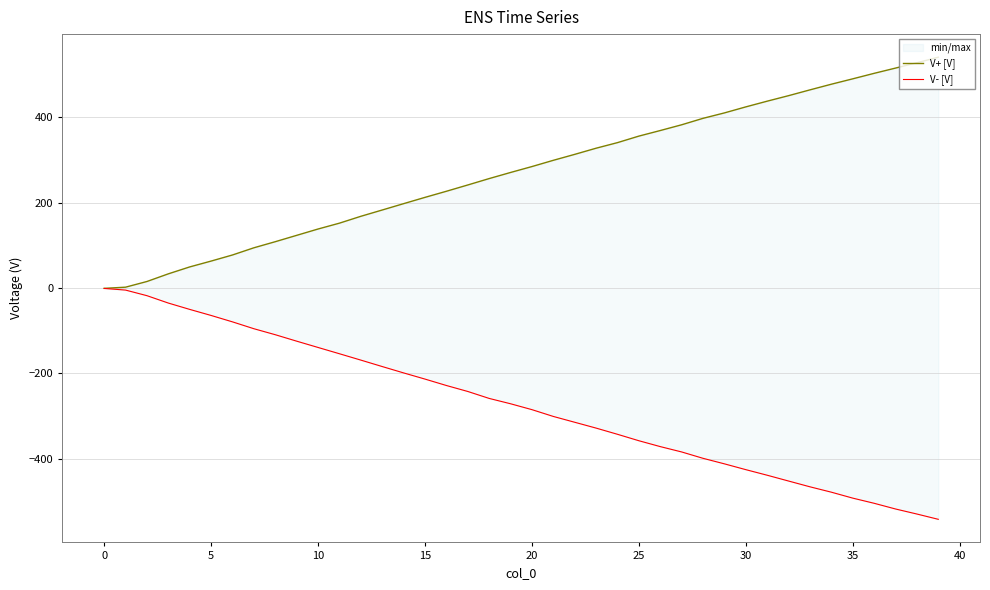

True or false: V- [V] and V+ [V] intersect in this chart.

False